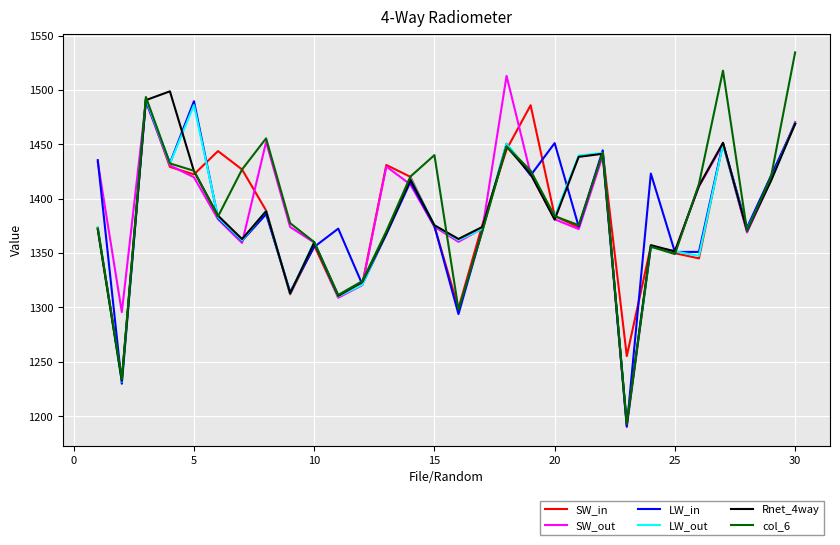

Which series has the largest range (max minus min)?

col_6